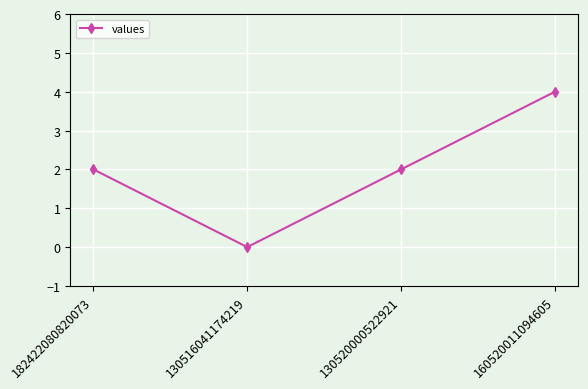

Does the chart have visible grid lines?

Yes